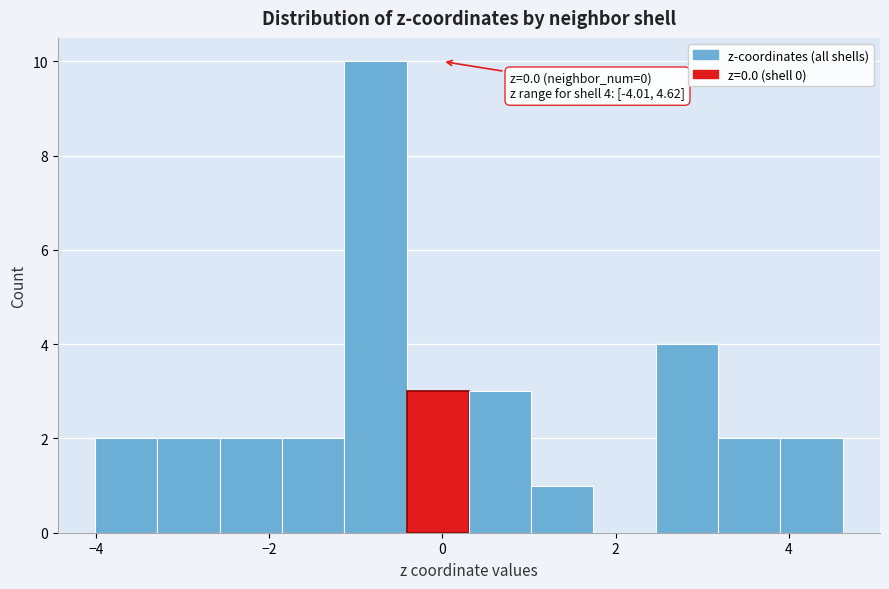

Around what value on the x-axis is the tallest bar? Give the approximate position of its centre, as read against the axis.

-0.8